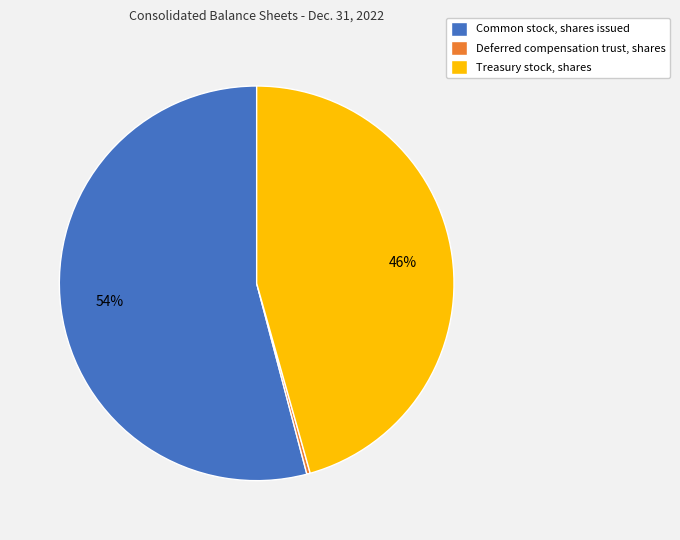

Is it true that Treasury stock, shares is 46% of the pie?

True